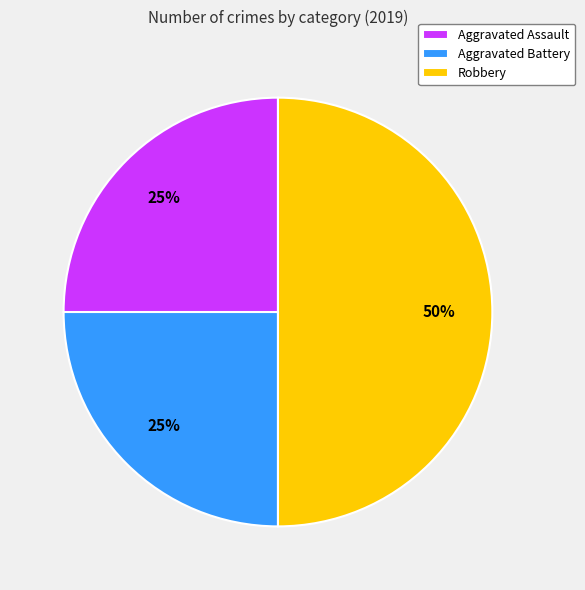

How many segments does this pie chart have?

3